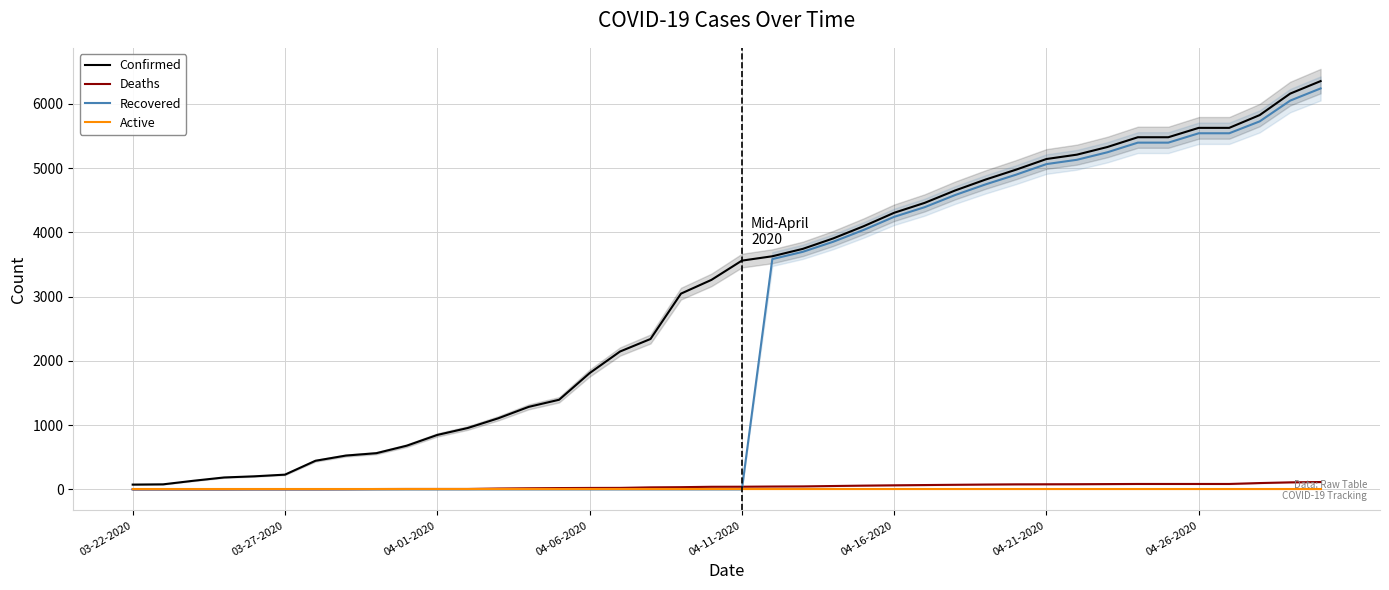

The value of Recovered at 04-21-2020 is 7209. True or false?

False